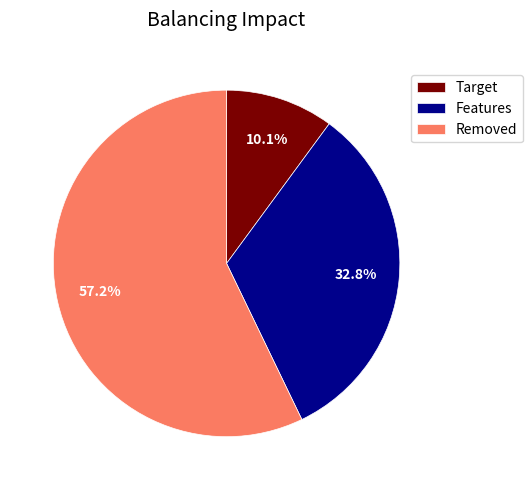

Is there any slice that represents more than half of the pie?

Yes